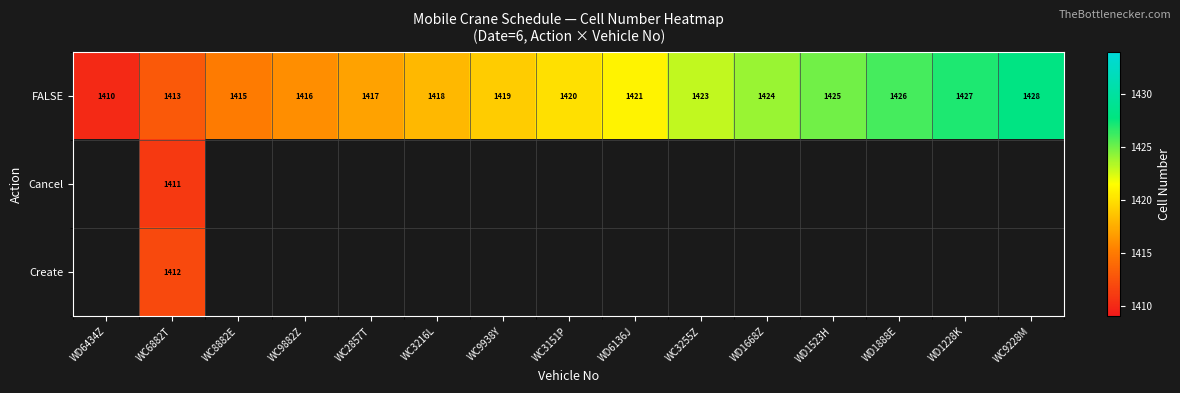

Is it true that FALSE equals 799 at WD1523H?

False